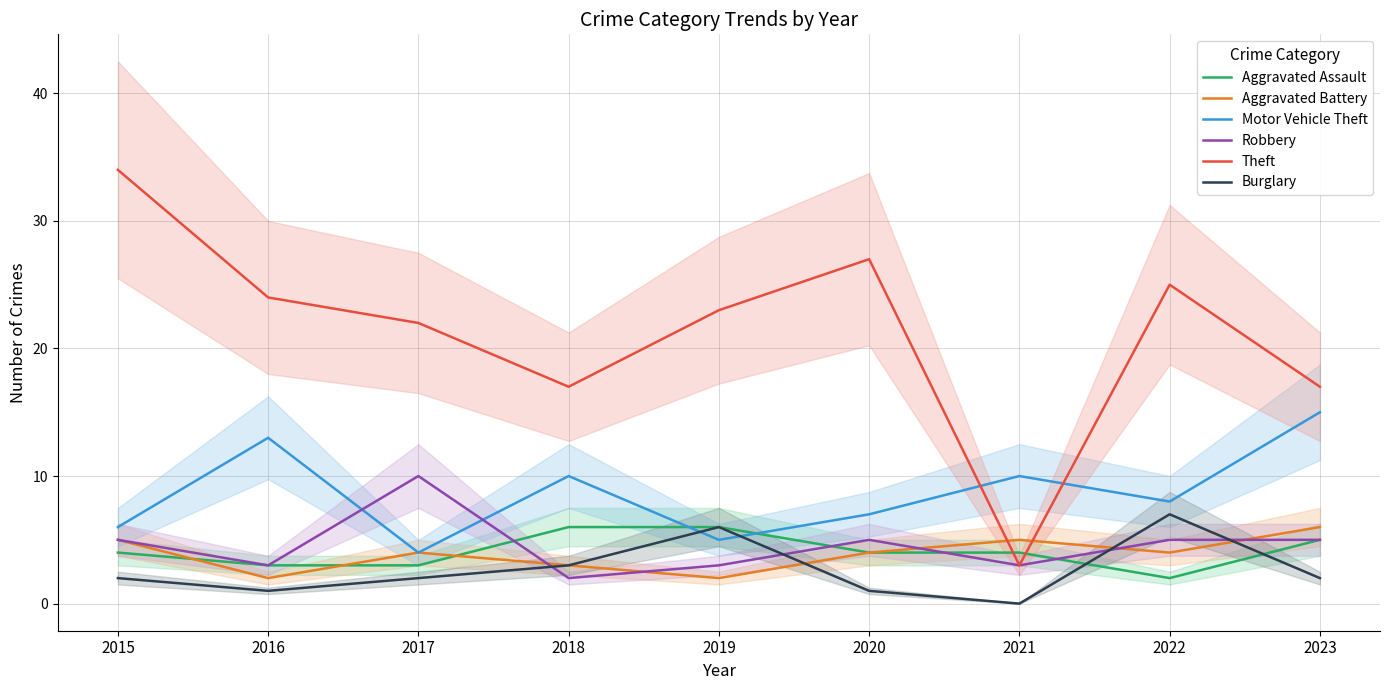

Rank the series by their maximum value, from lowest to highest.

Aggravated Assault, Aggravated Battery, Burglary, Robbery, Motor Vehicle Theft, Theft